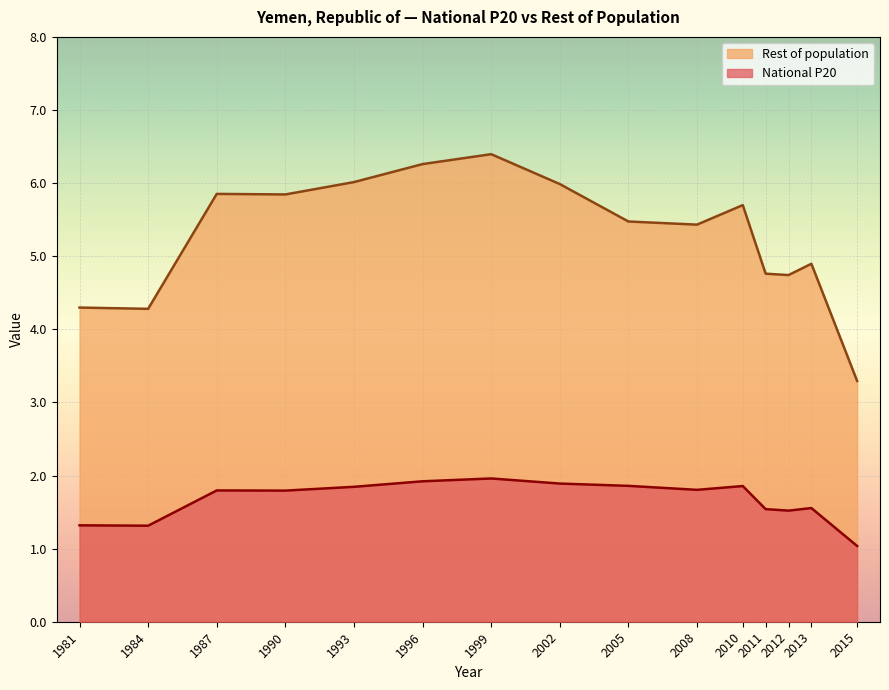

At which category does the chart reach its peak across all series?

1999